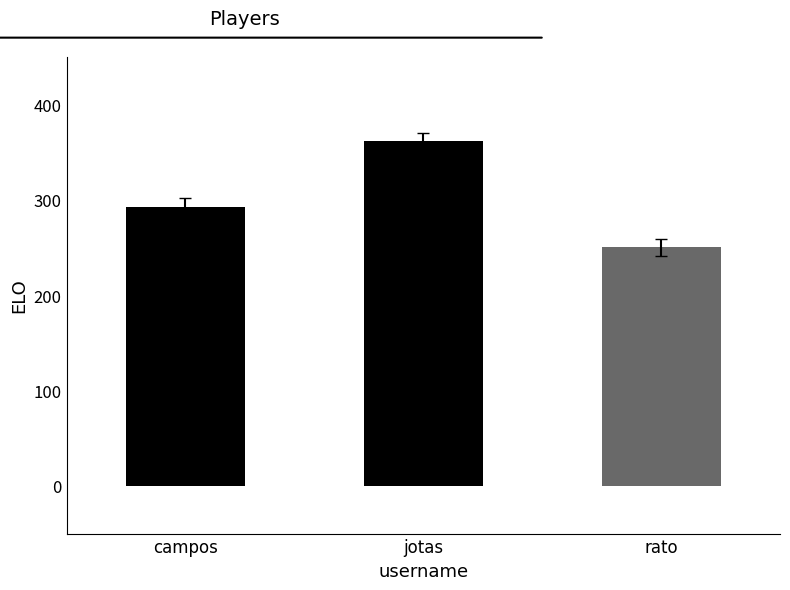

List the labels in order of value, largest first.

jotas, campos, rato